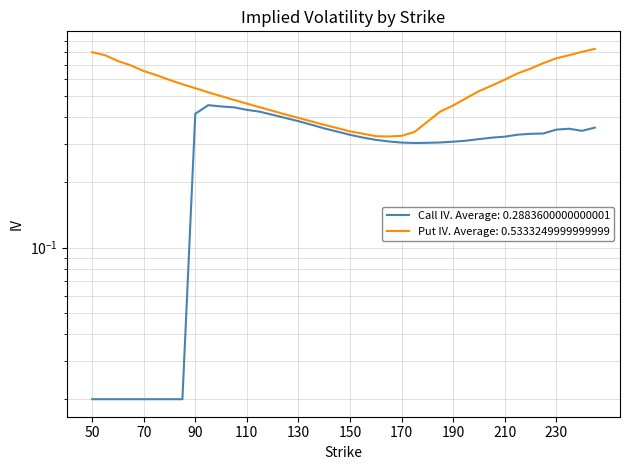

At which category is the sum across all series the highest?

245